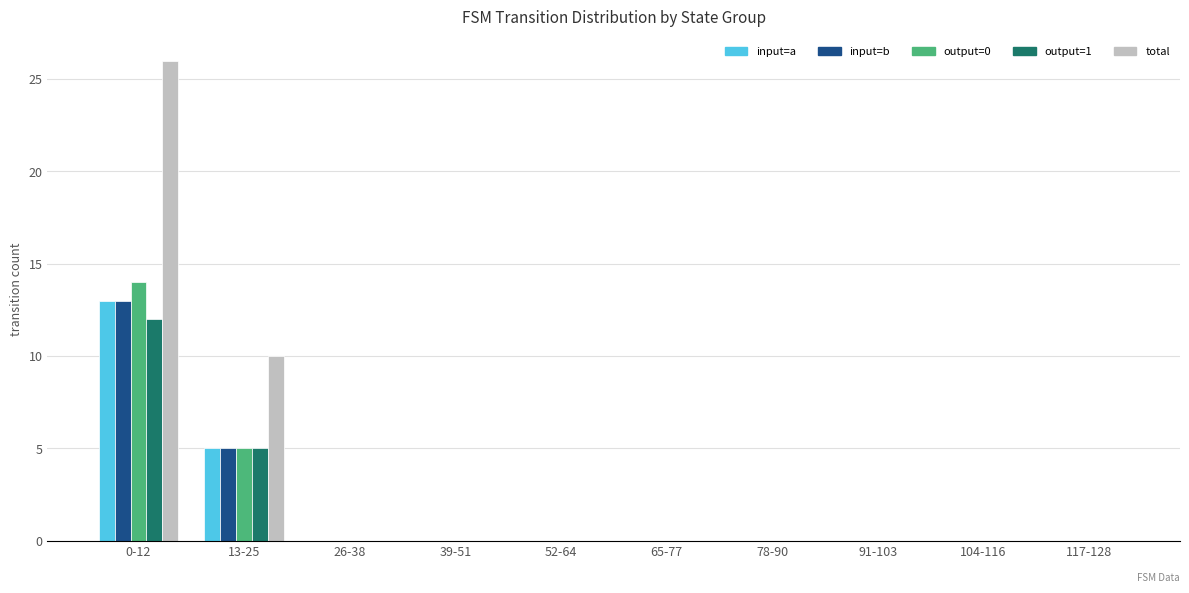

Where is output=0 nearest to the value 7?

13-25